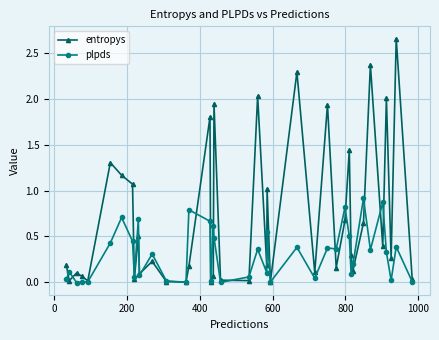

Which series has the largest range (max minus min)?

entropys